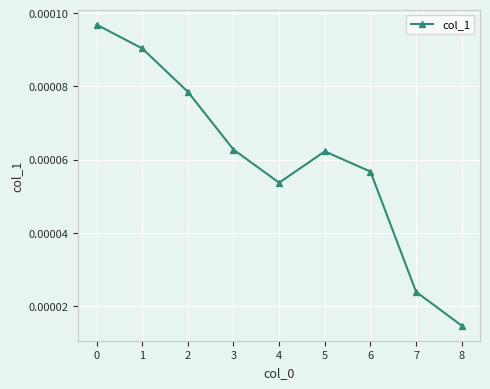

Where is the first local minimum?

4